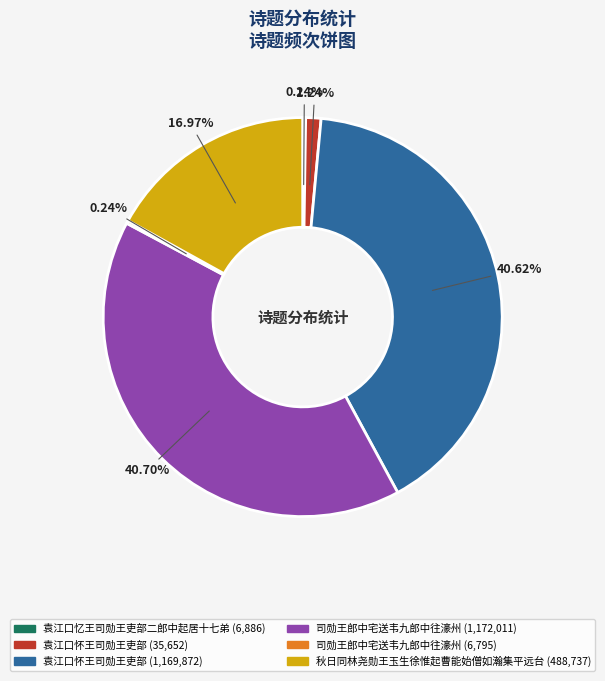

Is there any slice that represents more than half of the pie?

No